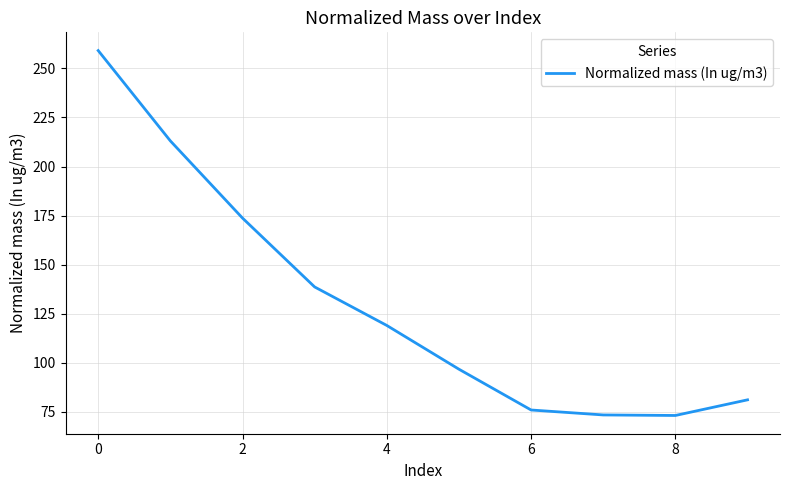

What is the maximum value shown in the chart?

259.1